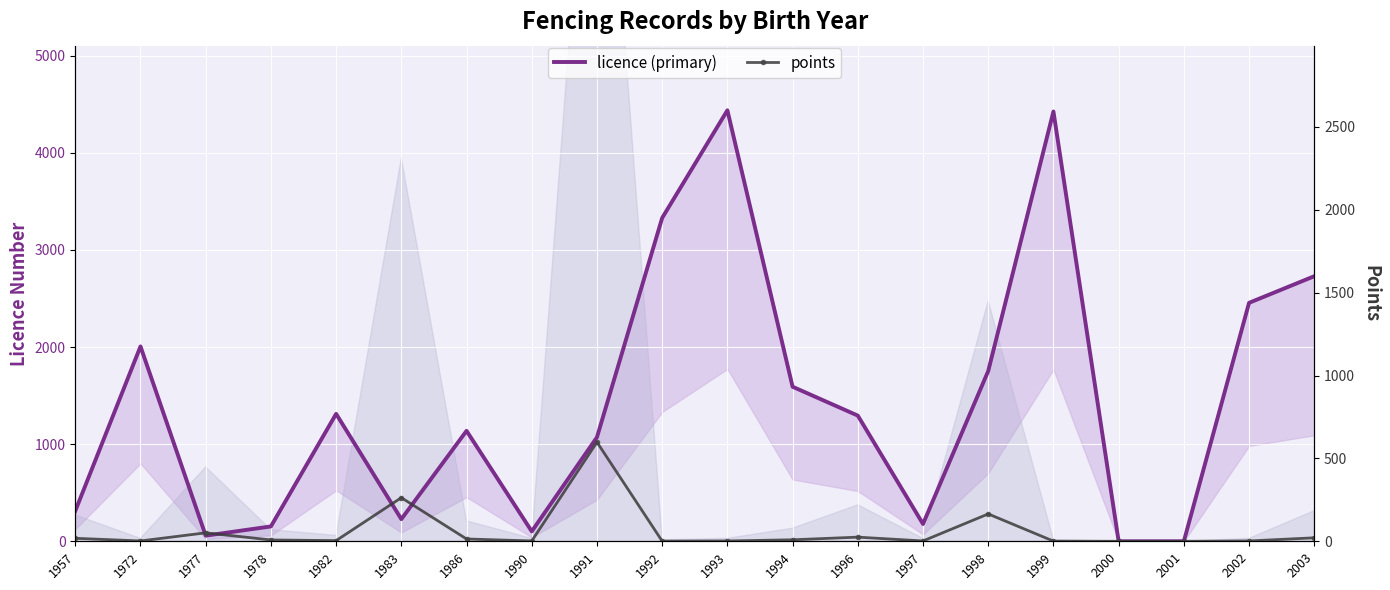

Rank the series by their maximum value, from highest to lowest.

licence (primary), points